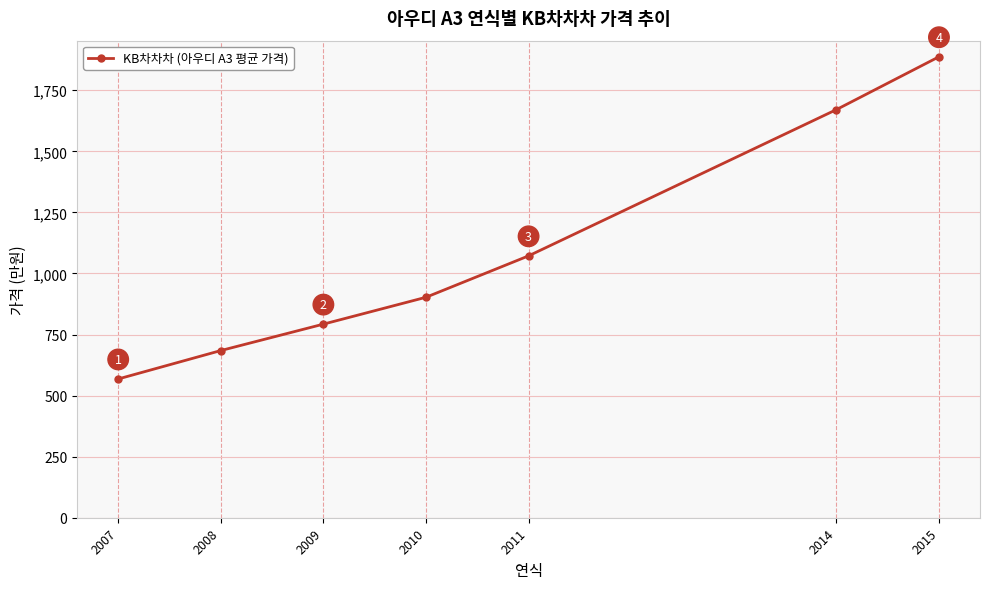

What is the value of the 1st point from the left?

568.0